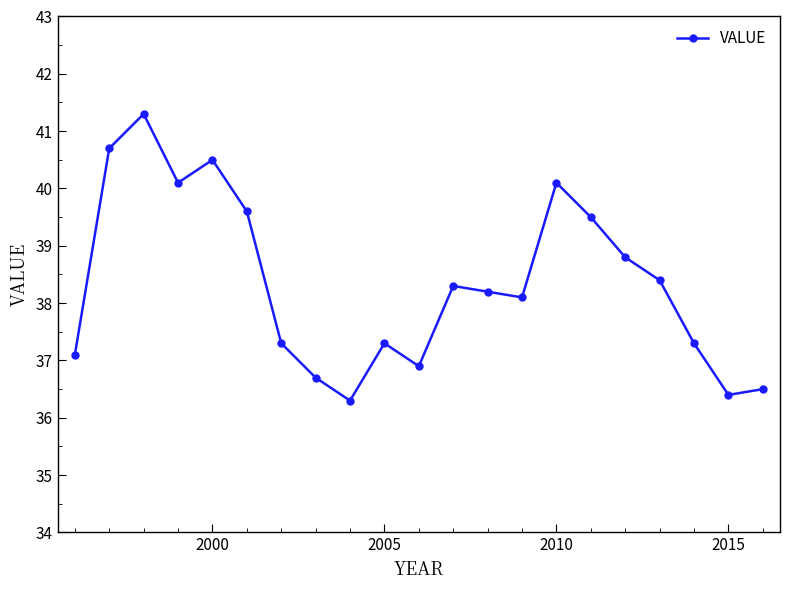

How many lines are shown in the chart?

1